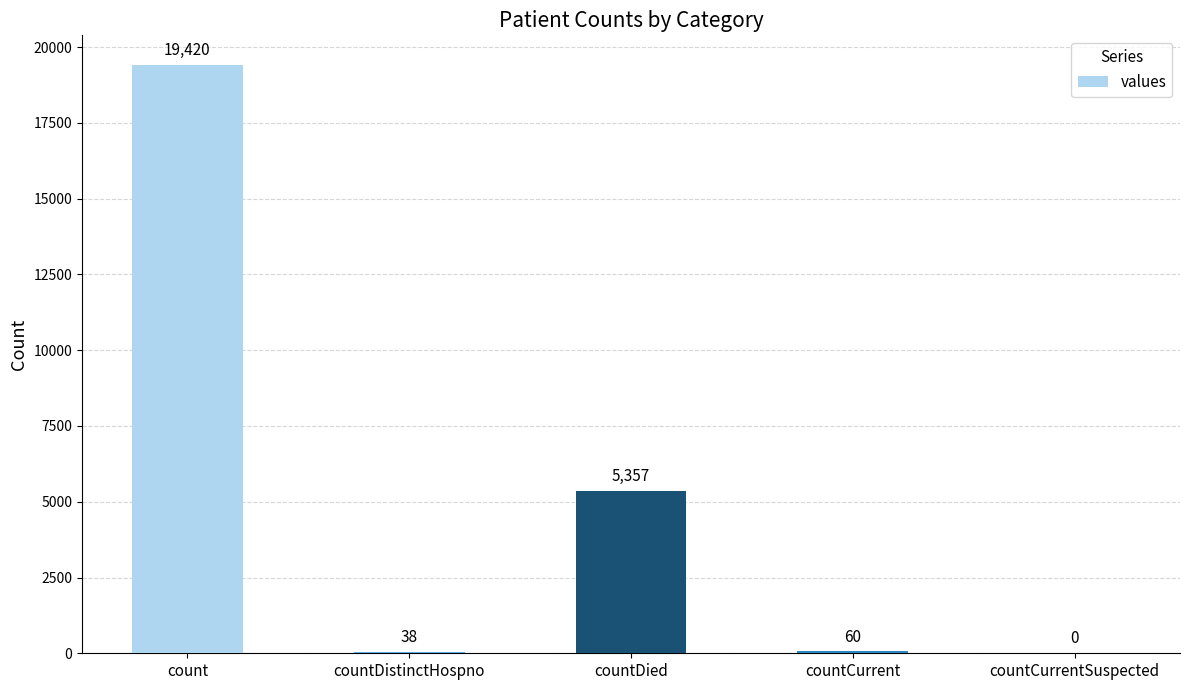

What is the change in value from countDistinctHospno to countCurrentSuspected?

-38